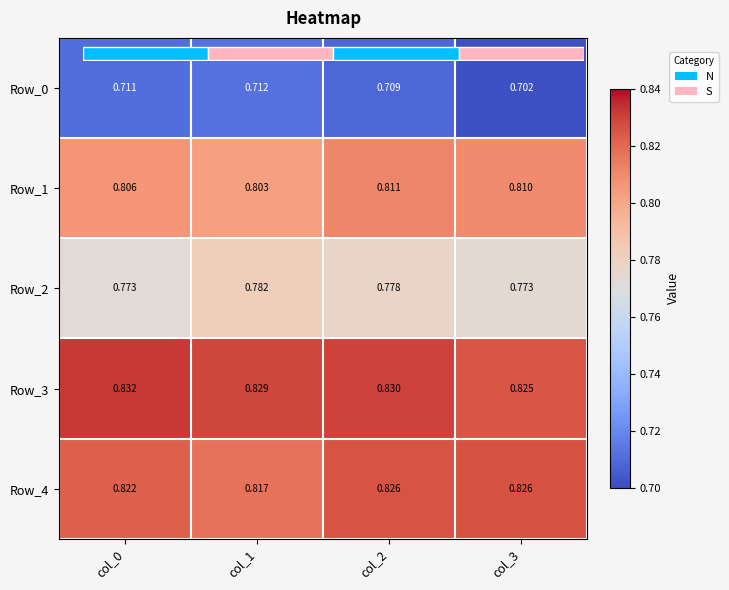

Where is Row_0 nearest to the value 0?

col_3